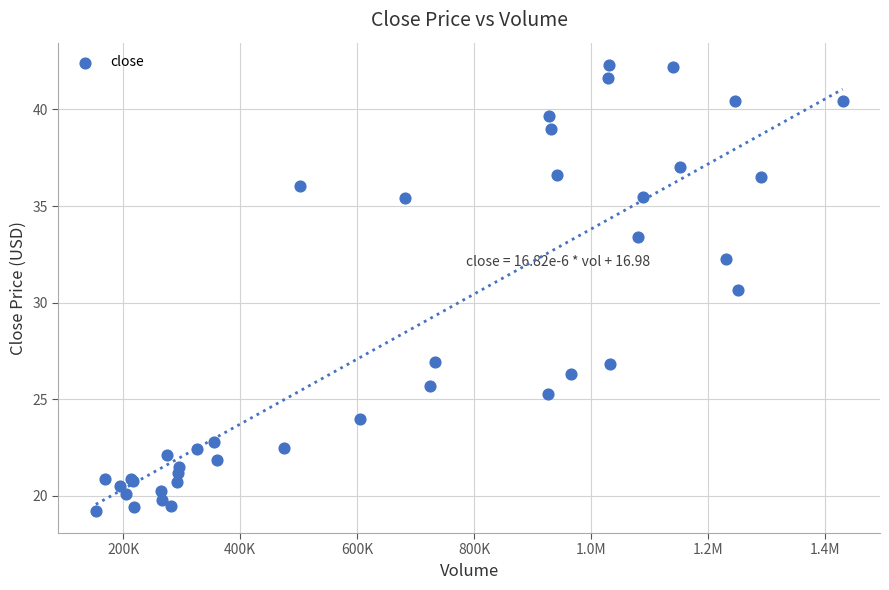

What Y value in the scatter plot is closest to 30?

30.7